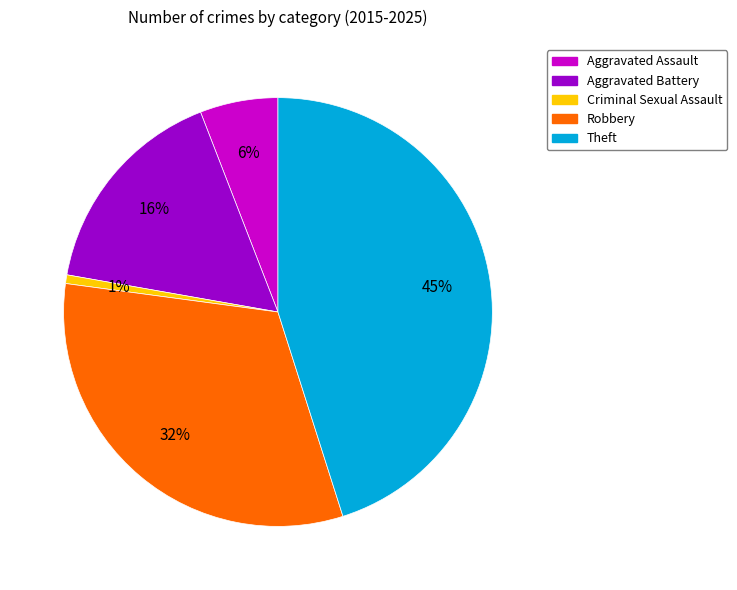

What is the smallest slice in the pie chart?

Criminal Sexual Assault